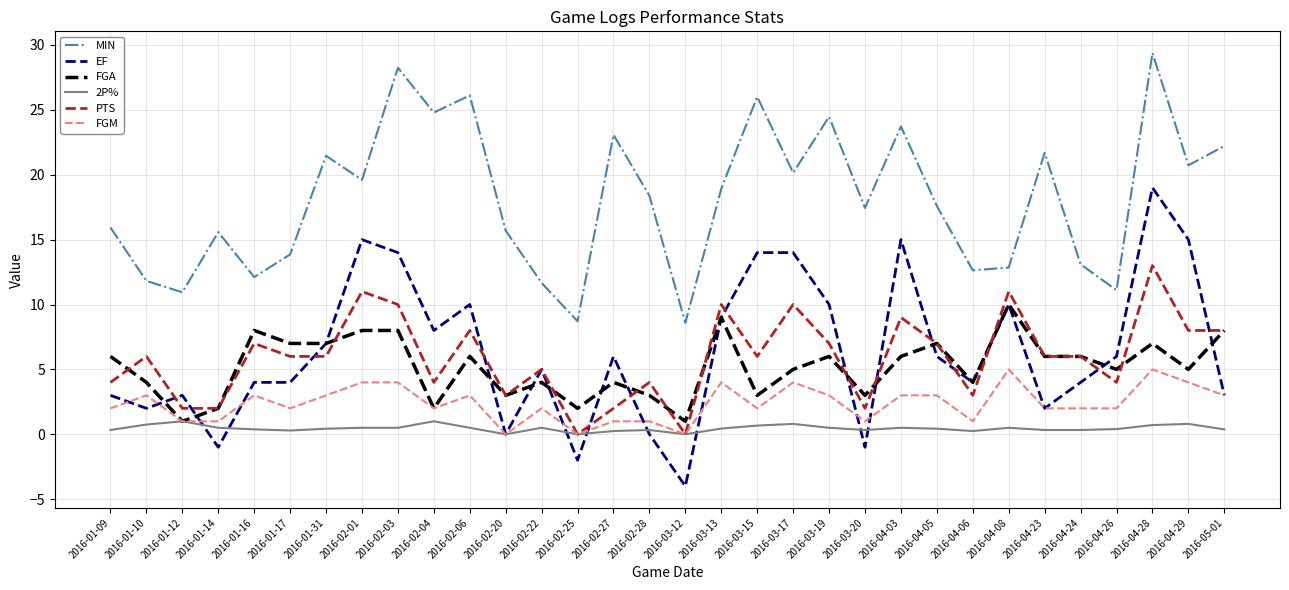

How many lines are shown in the chart?

6